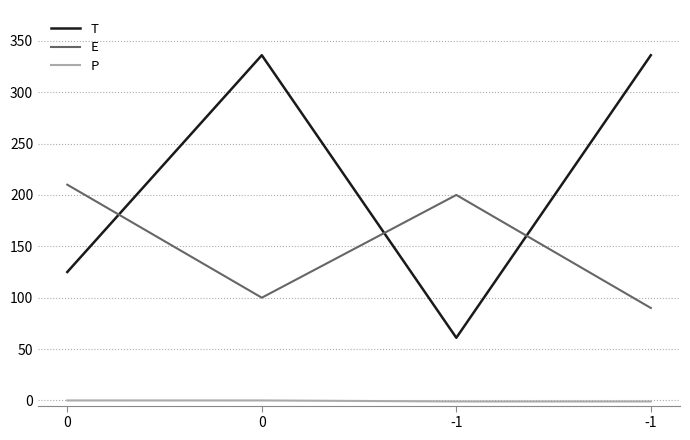

How many categories are shown in the chart?

4